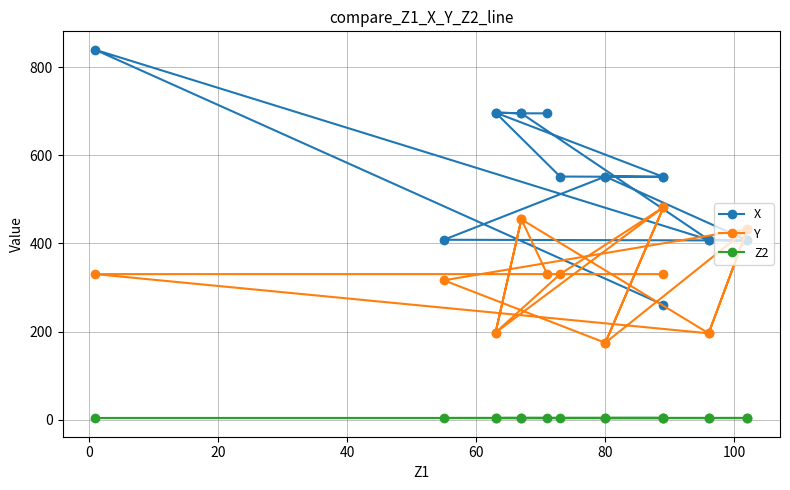

How many interior local peaks does the Y series have?

6